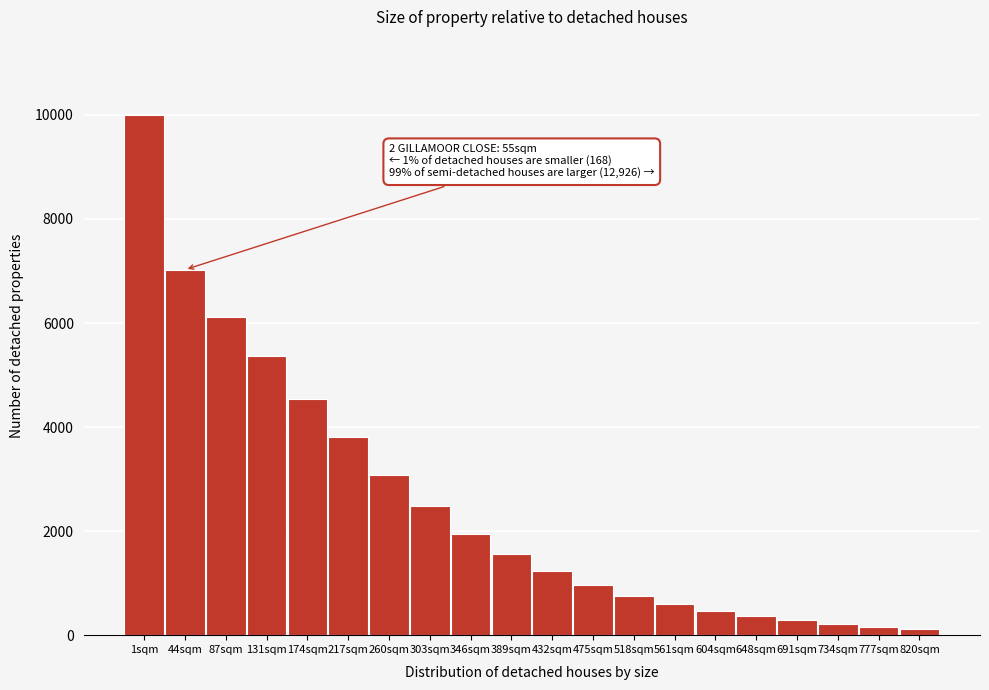

Reading left to right, what are all the values shown in this chart?

1sqm=10000	44sqm=7025	87sqm=6121	131sqm=5357	174sqm=4539	217sqm=3816	260sqm=3083	303sqm=2474	346sqm=1950	389sqm=1560	432sqm=1240	475sqm=960	518sqm=750	561sqm=590	604sqm=470	648sqm=370	691sqm=285	734sqm=210	777sqm=160	820sqm=110